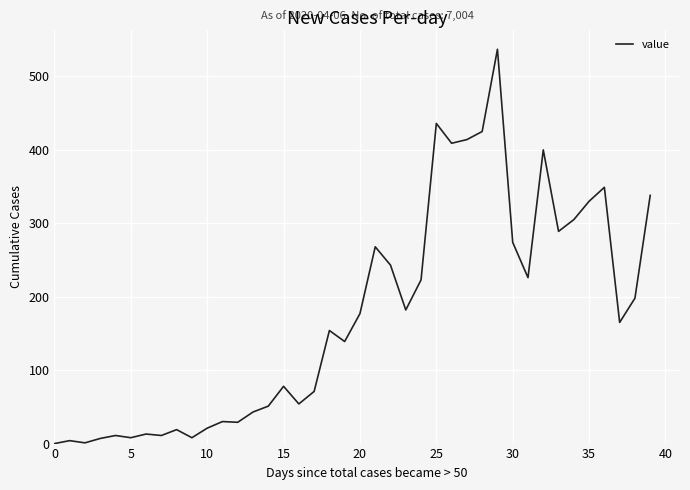

What is the greatest value displayed?

537